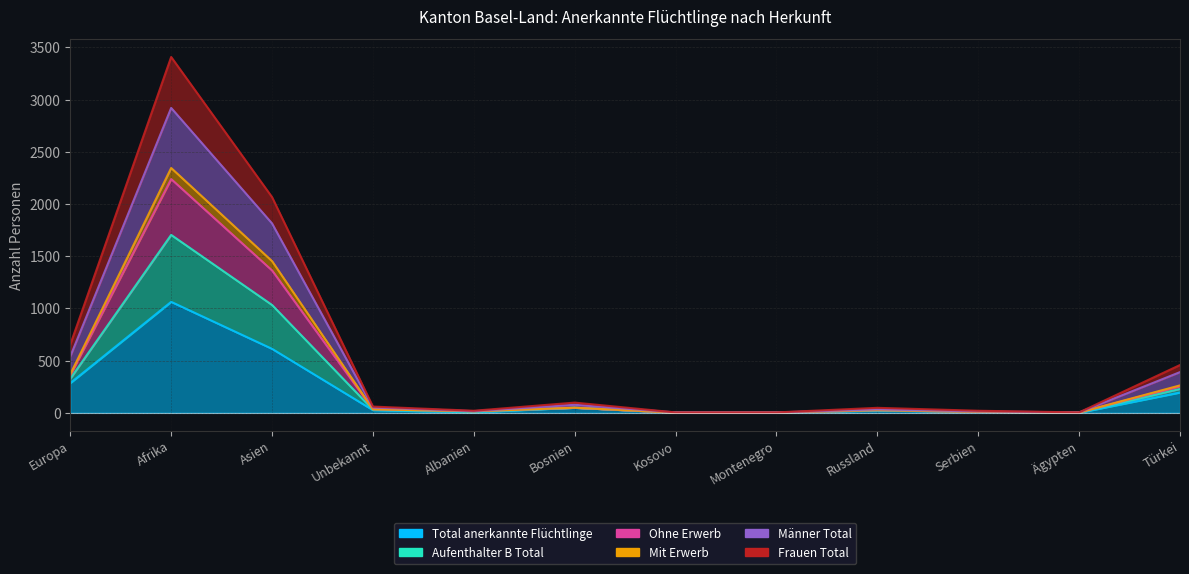

How many interior local peaks does the Mit Erwerb series have?

3